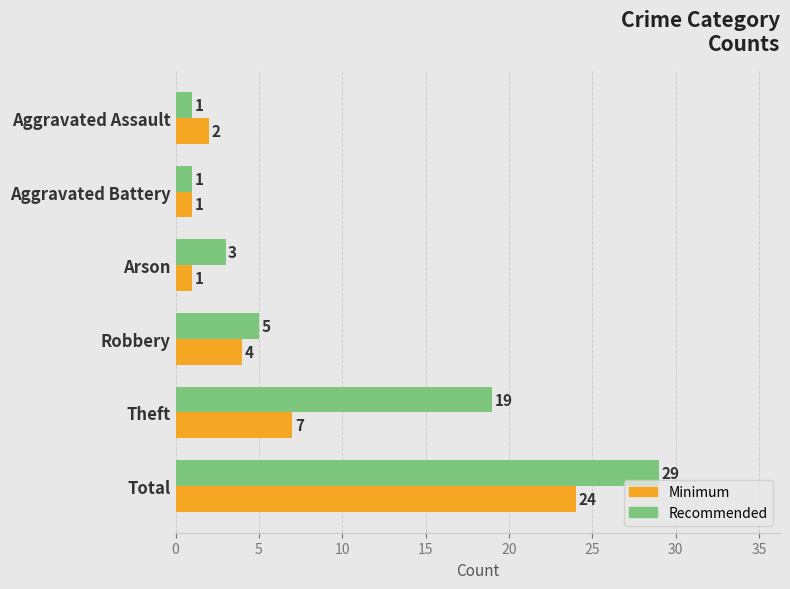

At which label does Minimum reach its peak?

Total